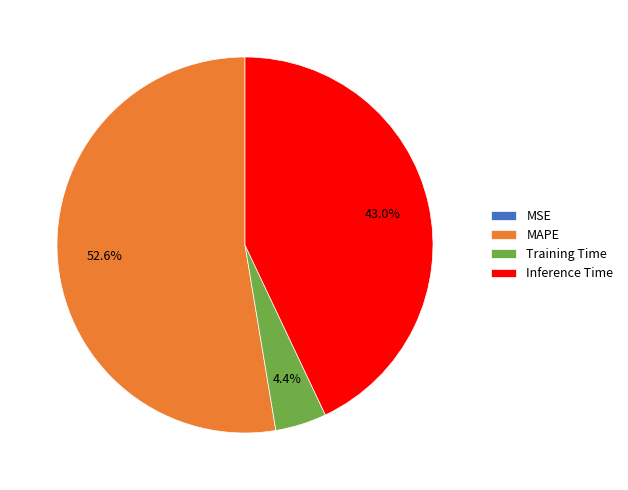

The MAPE slice represents 58% of the pie. True or false?

False